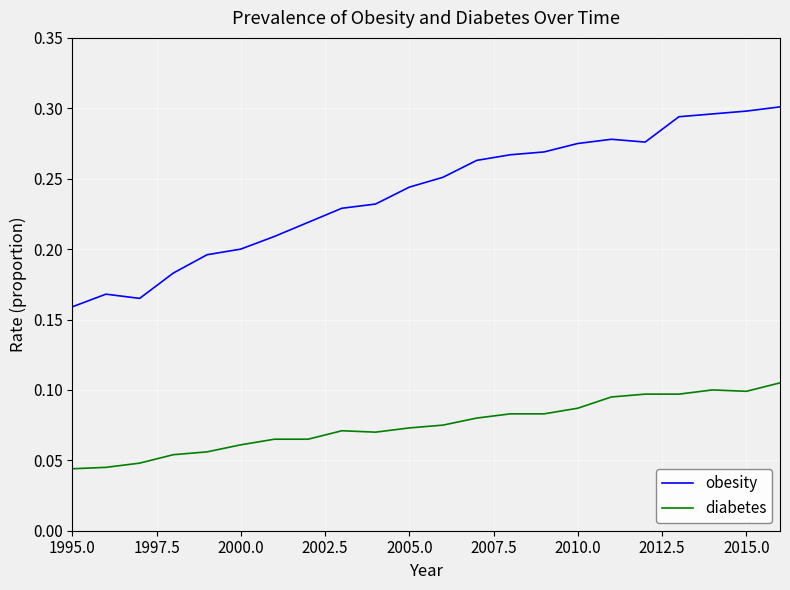

List the series in order of their peak value, highest first.

obesity, diabetes